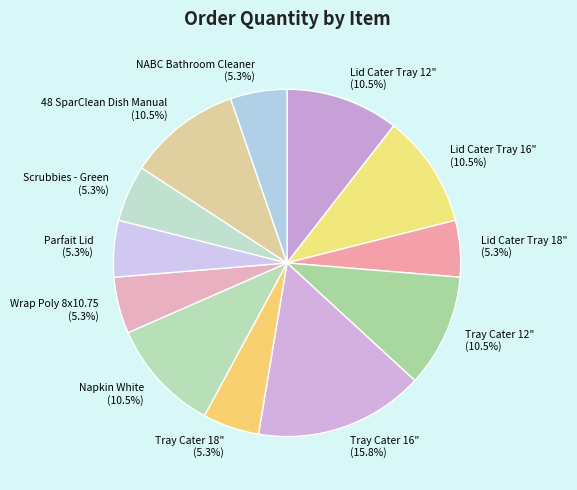

To the nearest percent, what percentage of the pie is Lid Cater Tray 18"?

5%